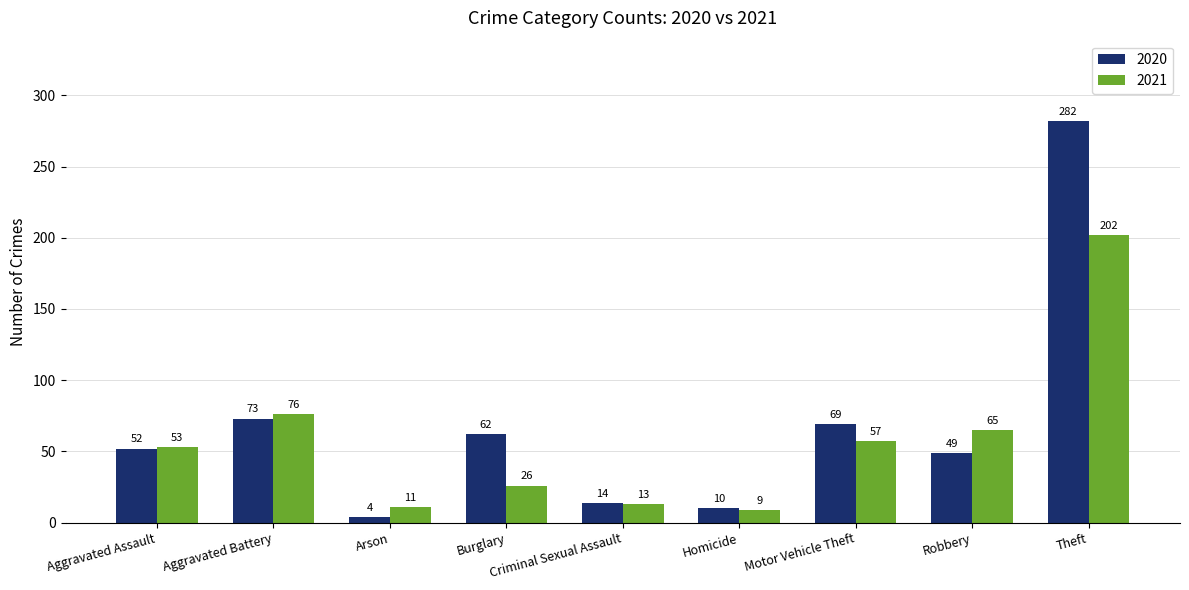

List the labels in order of 2020 value, smallest first.

Arson, Homicide, Criminal Sexual Assault, Robbery, Aggravated Assault, Burglary, Motor Vehicle Theft, Aggravated Battery, Theft